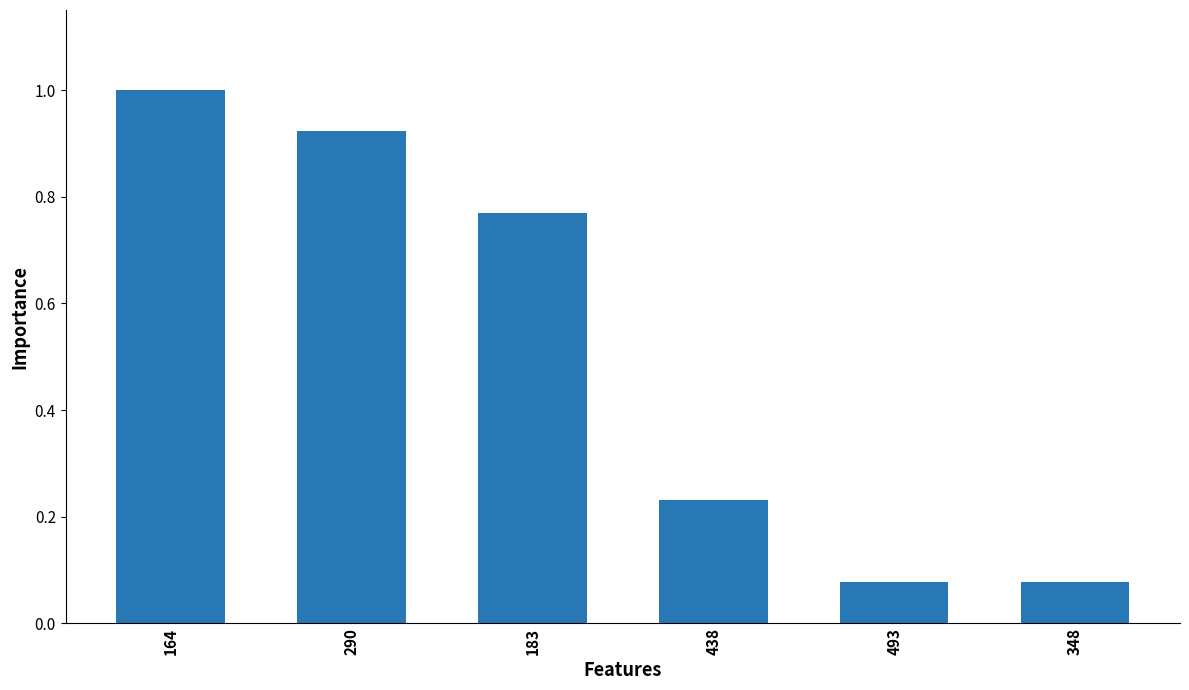

What is the sum of all values?

3.1